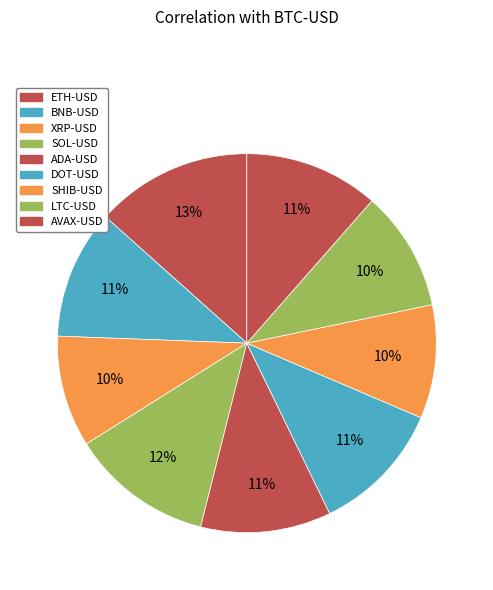

To the nearest percent, what is the difference between the largest and smallest slice percentages?

4%